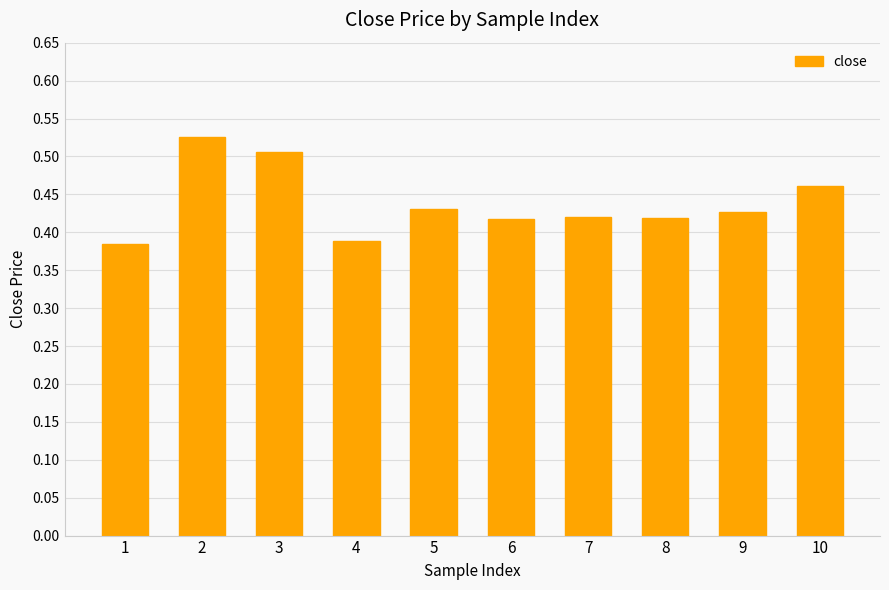

Which has a higher value, 3 or 5?

3